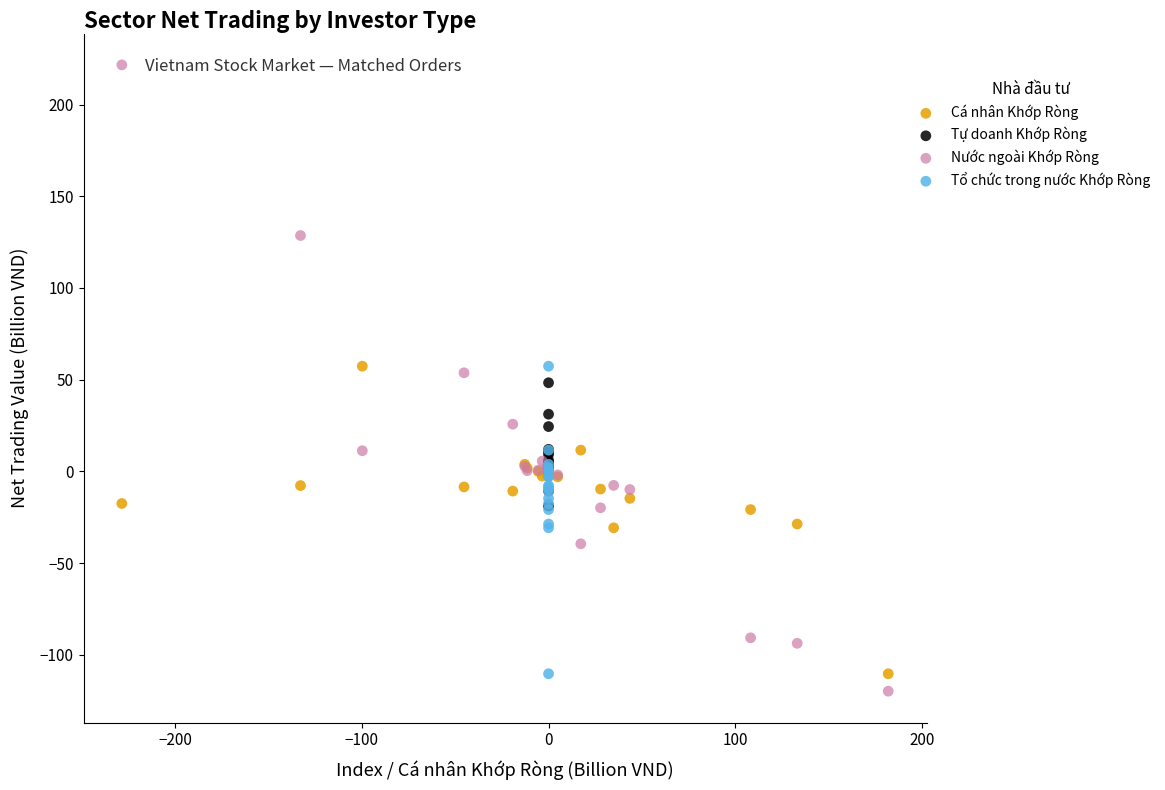

Which series contains the highest Y value?

Nước ngoài Khớp Ròng